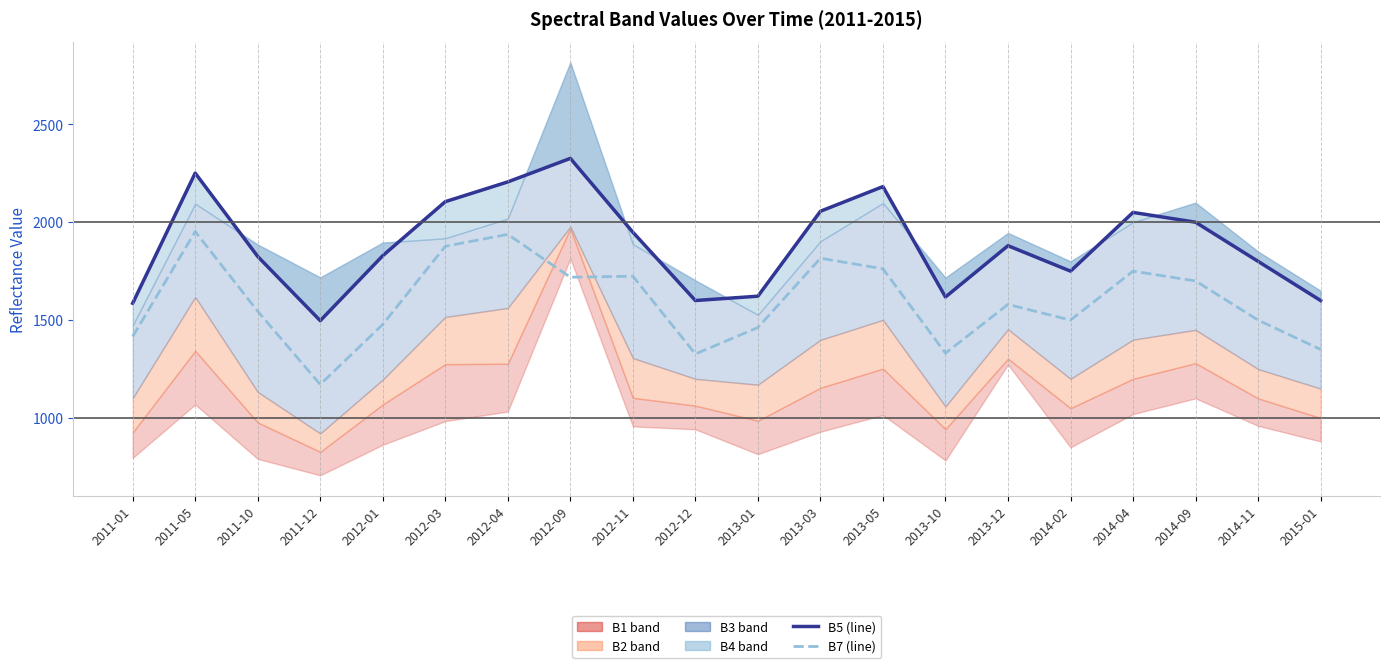

What is the minimum value for B7?

1171